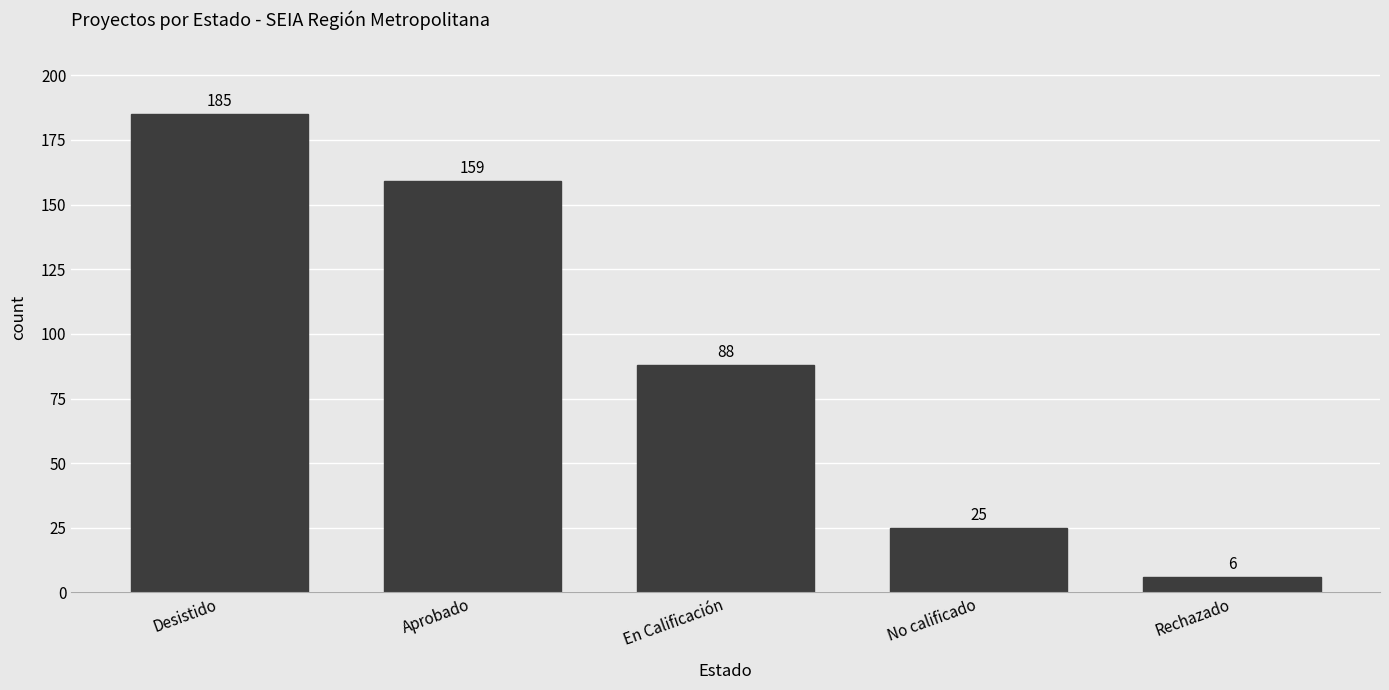

How many categories are shown in the chart?

5